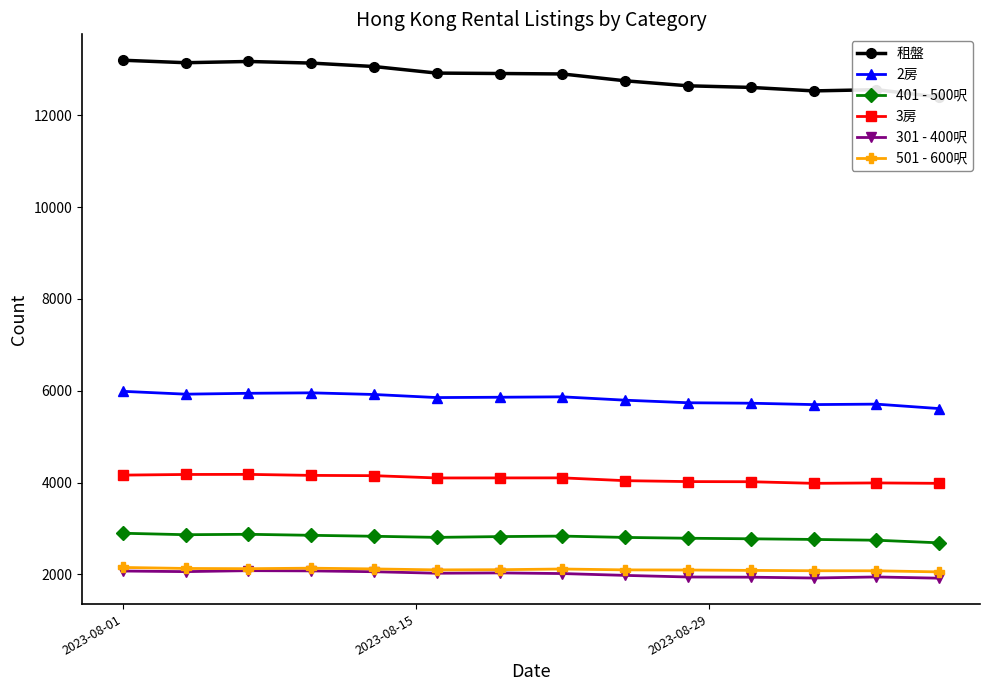

True or false: 401 - 500呎 has more than 0 points higher than both neighbors.

True